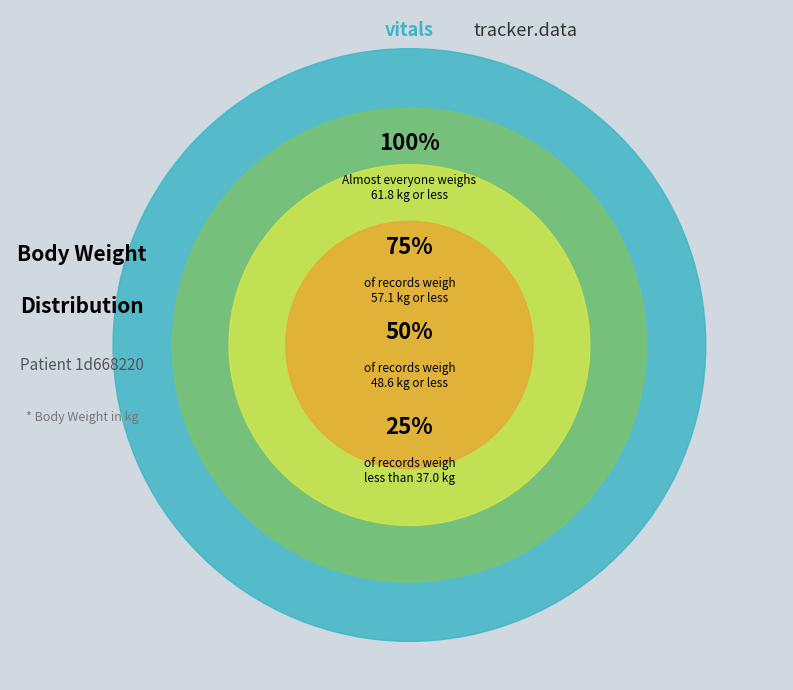

Is there any slice that represents more than half of the pie?

No